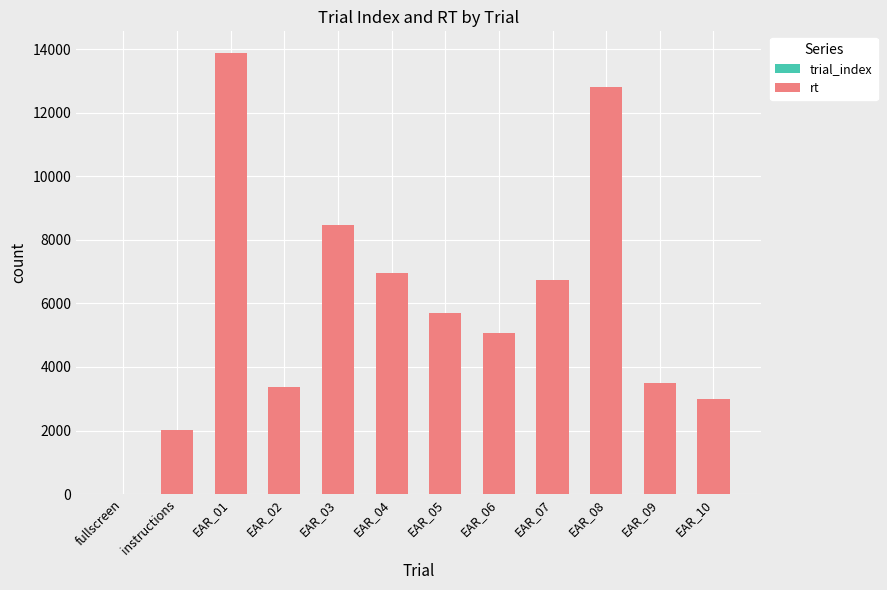

At which category is the sum across all series the highest?

EAR_01